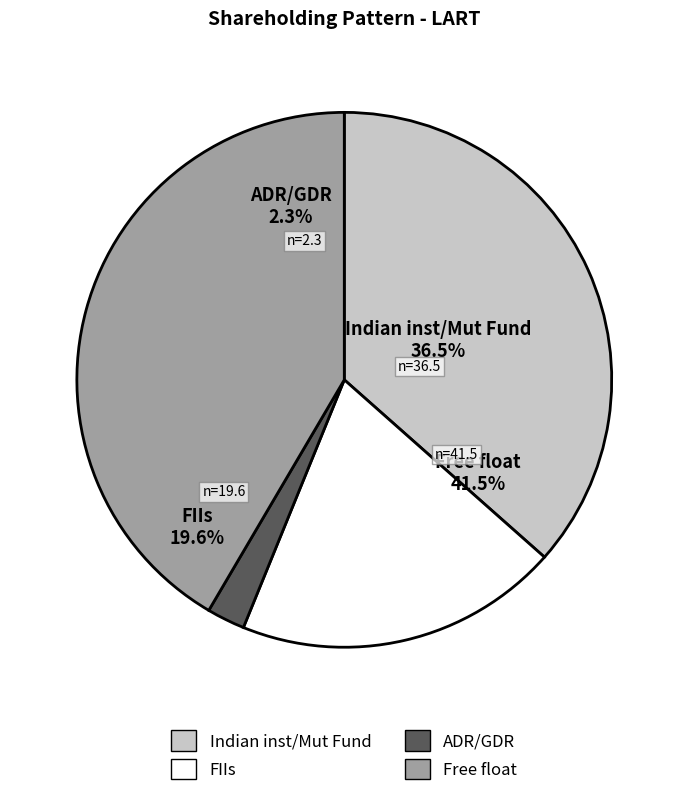

To the nearest percent, what percentage of the pie is ADR/GDR?

2%